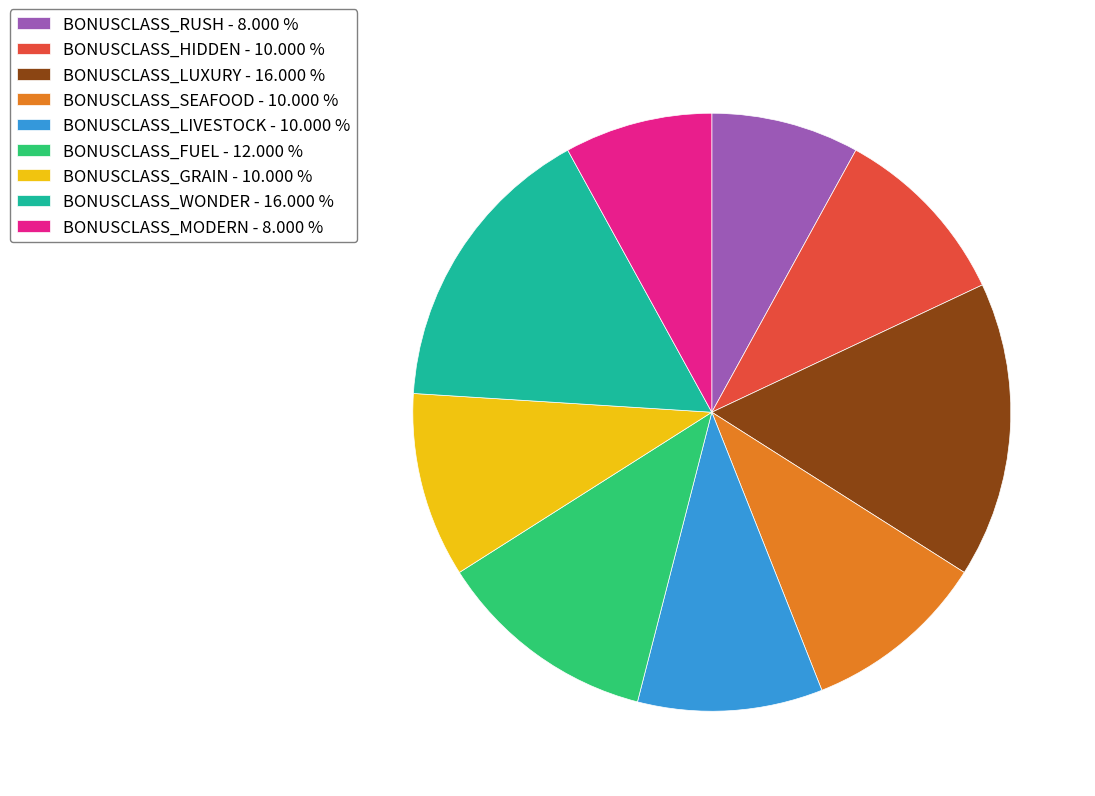

Combined, do BONUSCLASS_LIVESTOCK - 10.000 % and BONUSCLASS_SEAFOOD - 10.000 % account for over 50%?

No